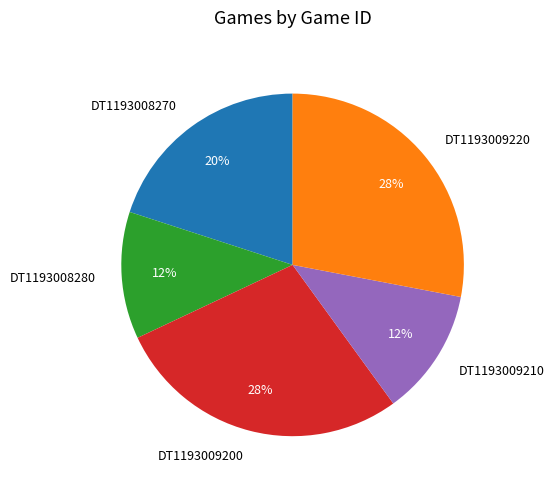

Does any single category account for the majority?

No